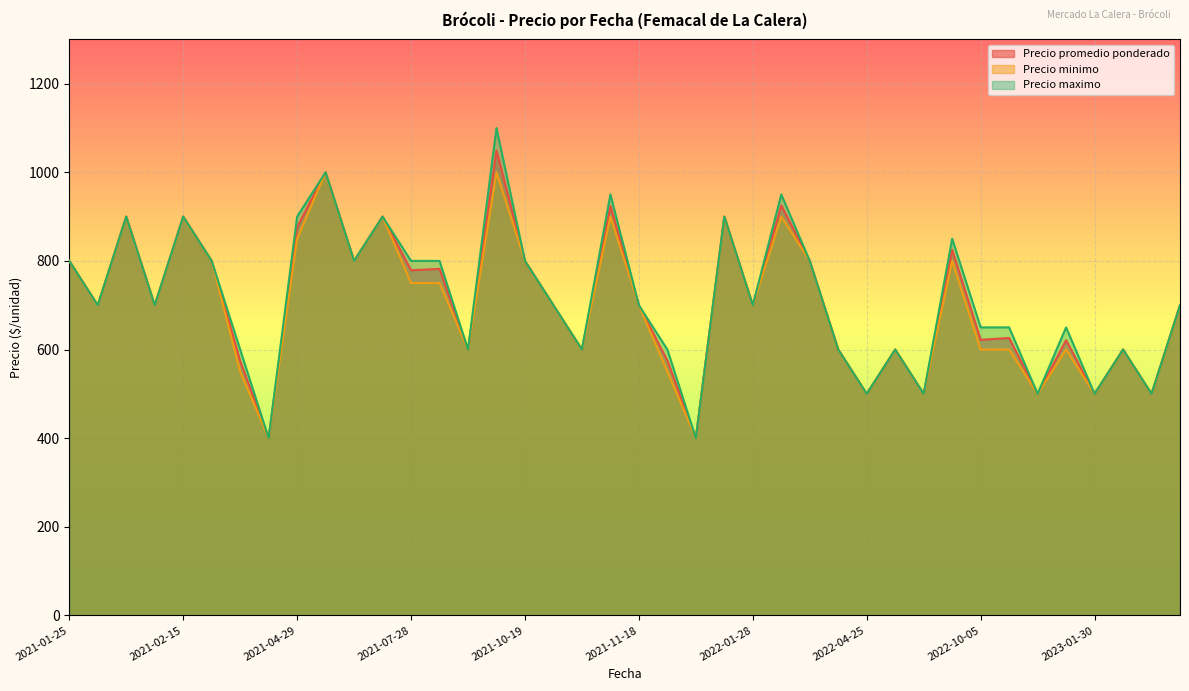

What is the total value across all series at 2023-01-30?

1500